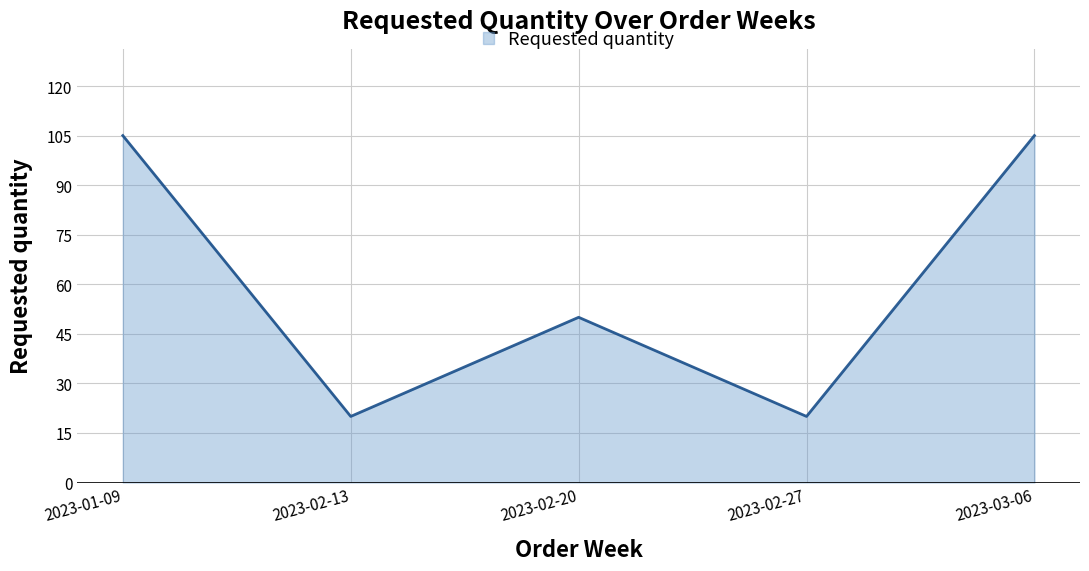

What position from the right is 2023-02-13?

4